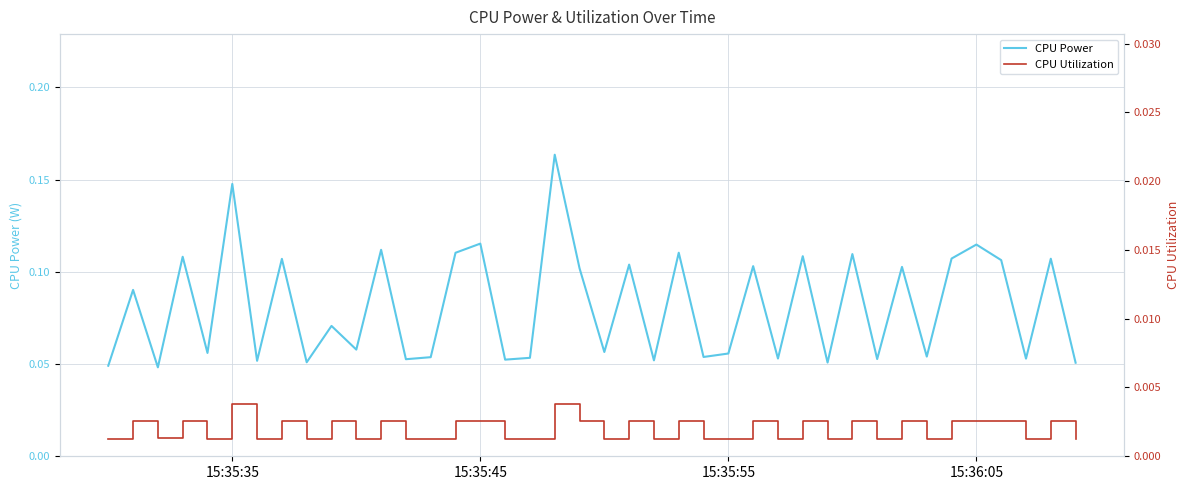

Is the value of CPU Power at 25 greater than the value of CPU Utilization at 32?

Yes